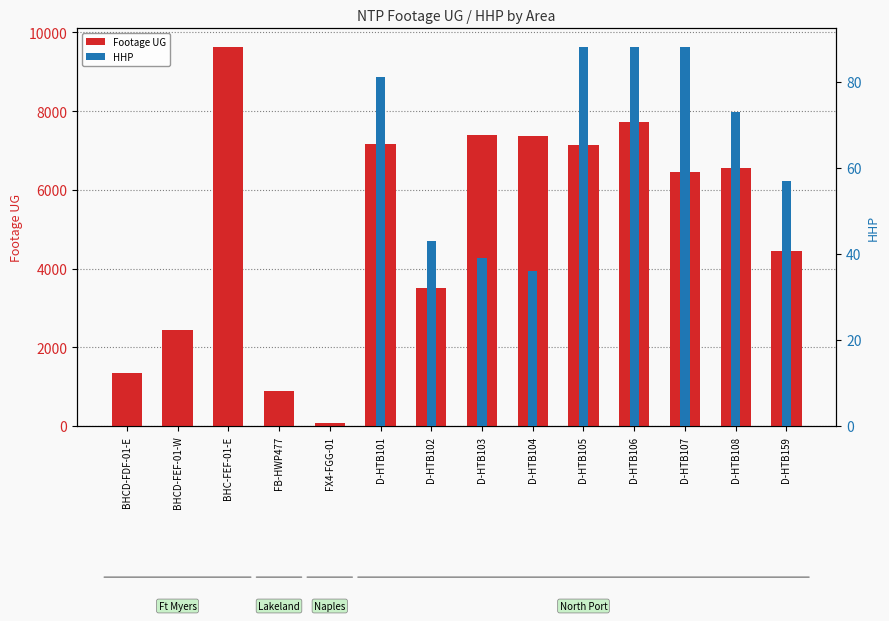

At which label does Footage UG first exceed 6542?

BHC-FEF-01-E